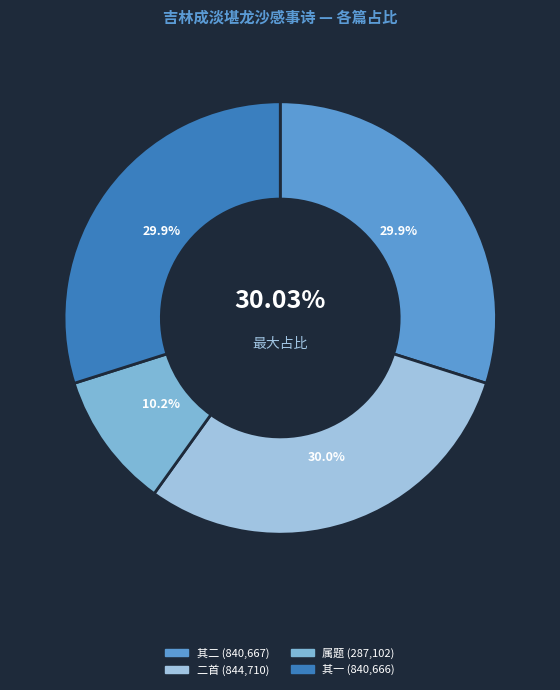

Do 吉林成淡堪龙沙感事诗遗墨乃易箦前所作其子属题 and 吉林成淡堪龙沙感事诗遗墨乃易箦前所作其子属题二首 其二 together represent more than half of the pie?

No